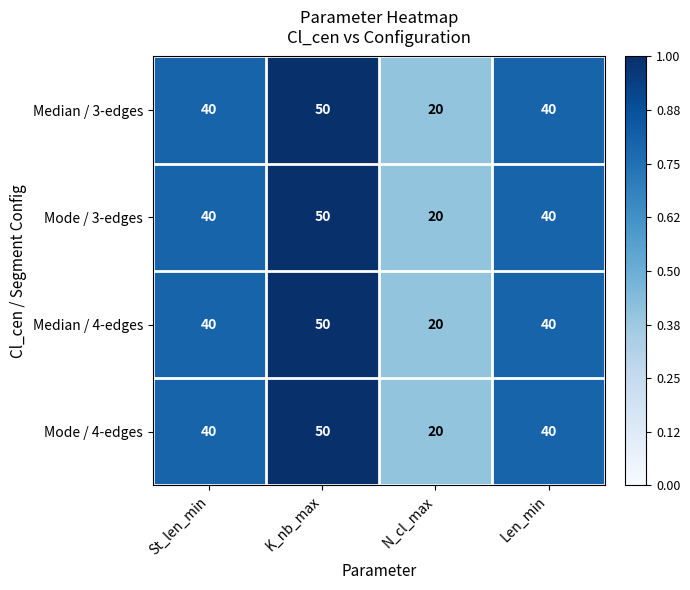

What is the difference between the Median / 3-edges values at K_nb_max and Len_min?

10